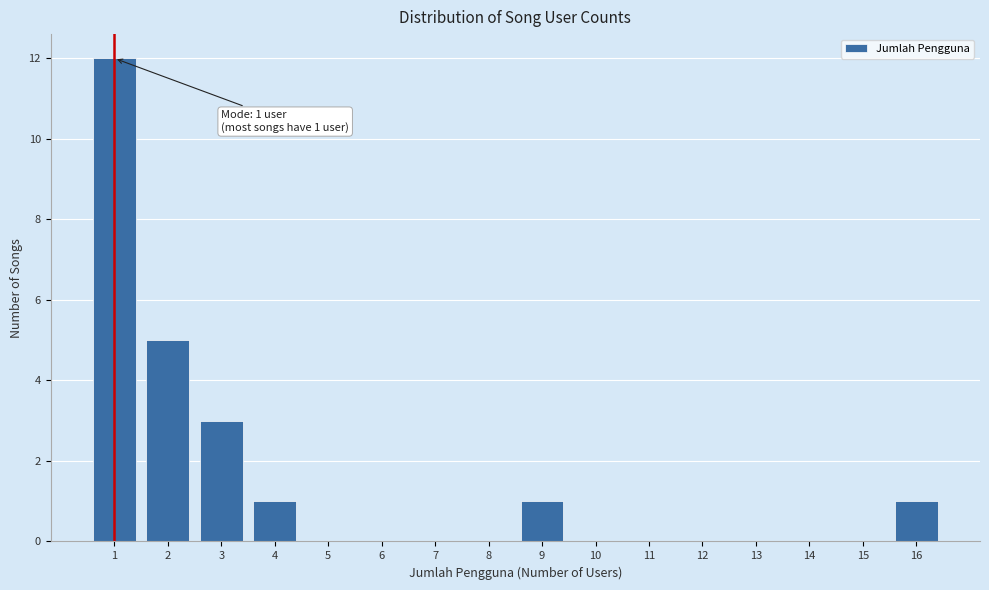

Over which range of the x-axis is the bar tallest?

0.5 to 1.5